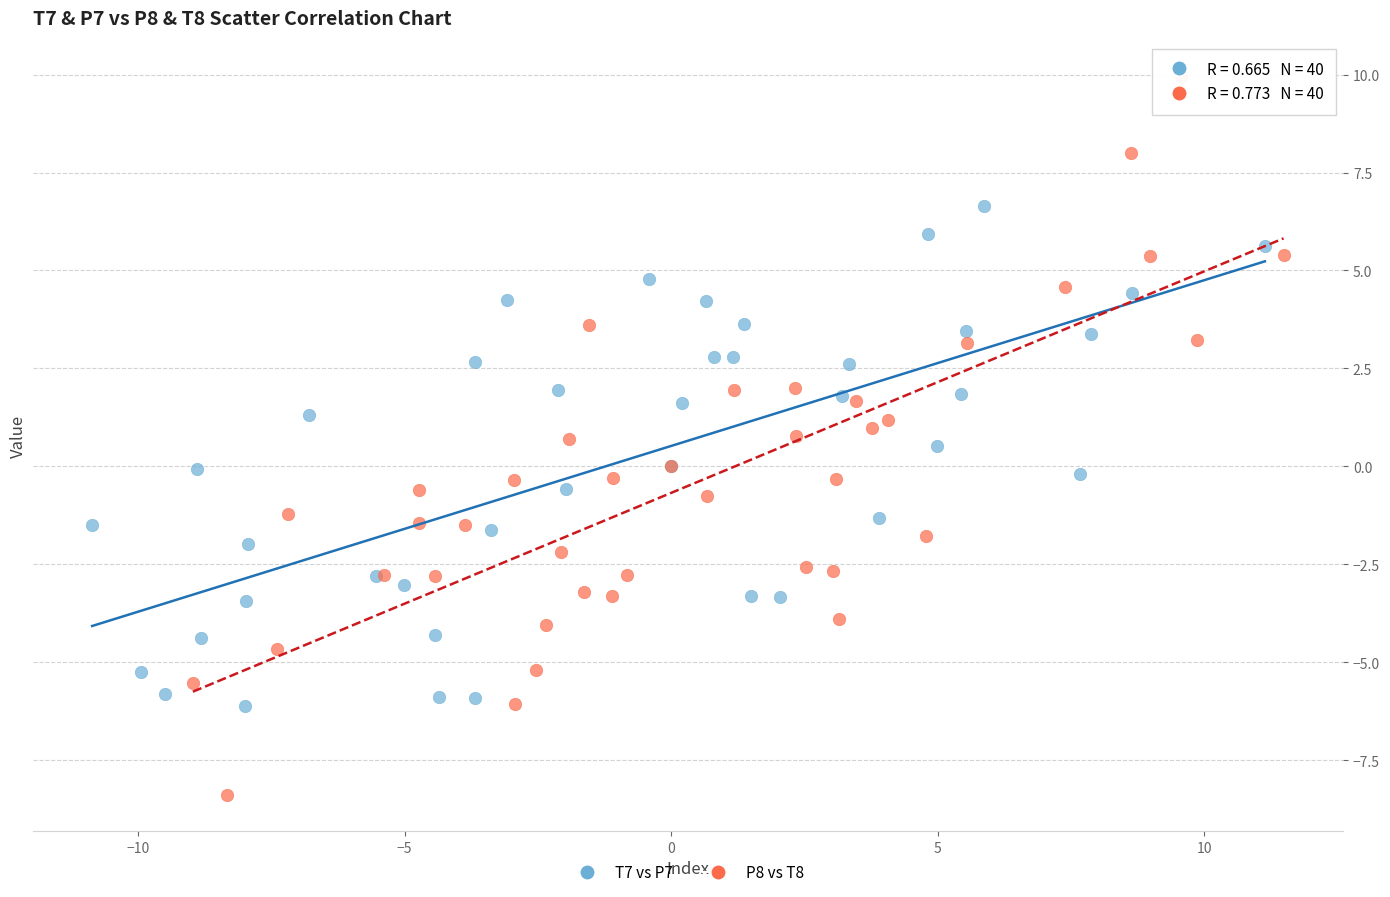

Which series has the widest spread of Y values?

P8 vs T8